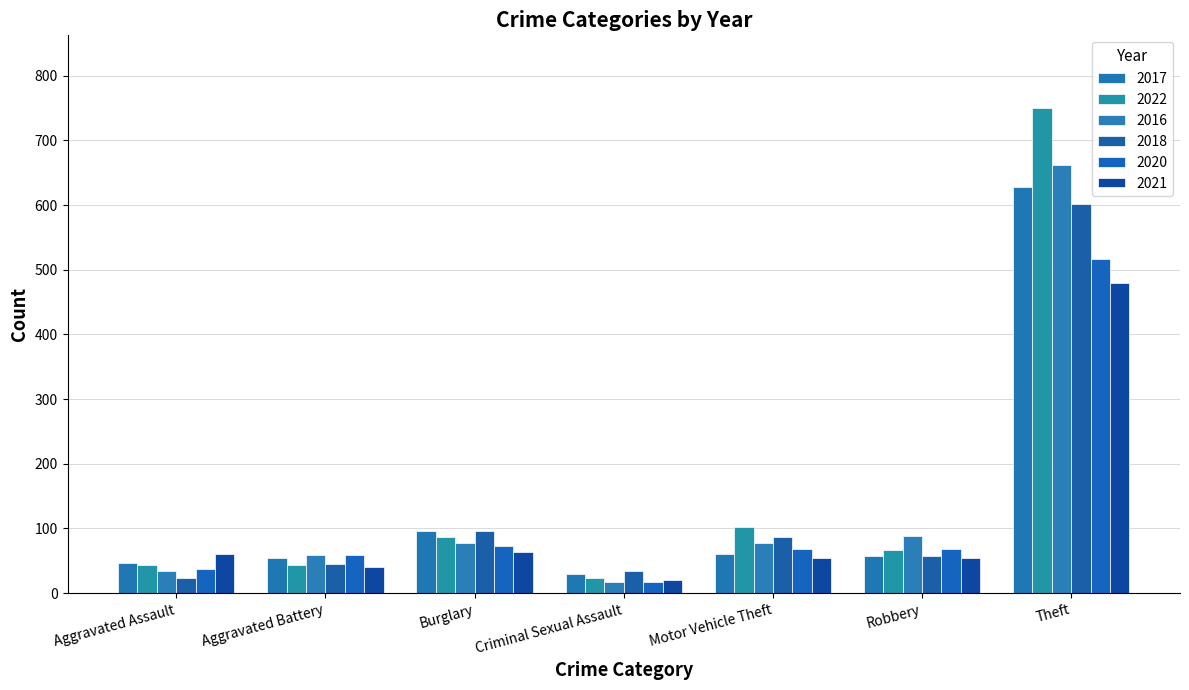

How many bars are there in each group?

6